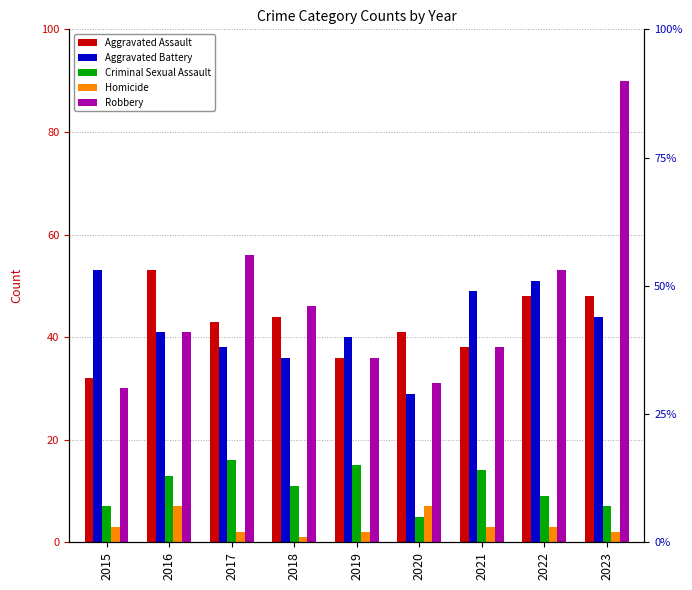

Count the number of categories in the chart.

9